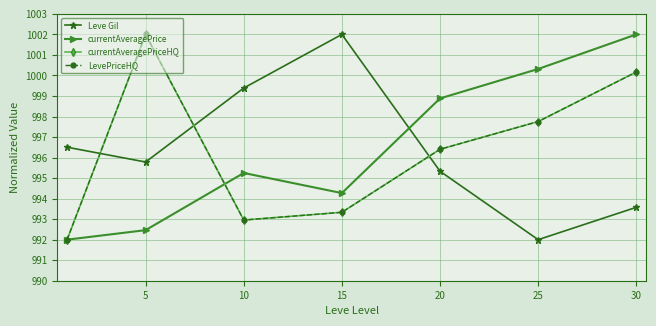

At which category does currentAveragePrice reach its first local peak?

10